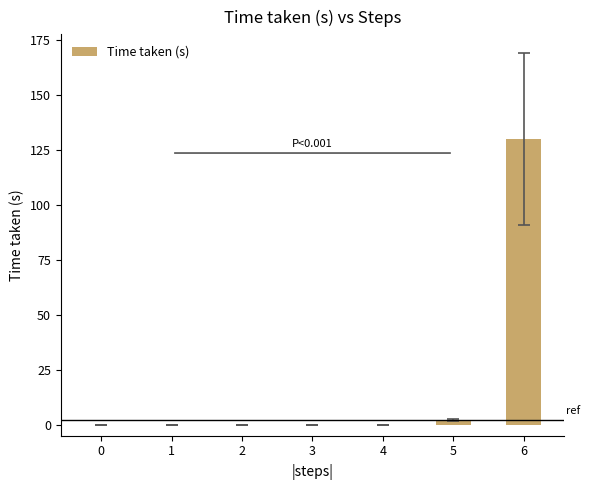

Which label corresponds to the largest value in the chart?

6